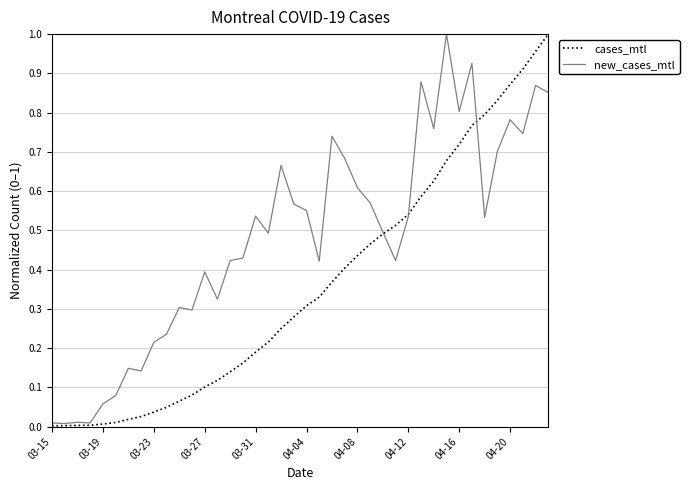

True or false: cases_mtl and new_cases_mtl intersect in this chart.

True